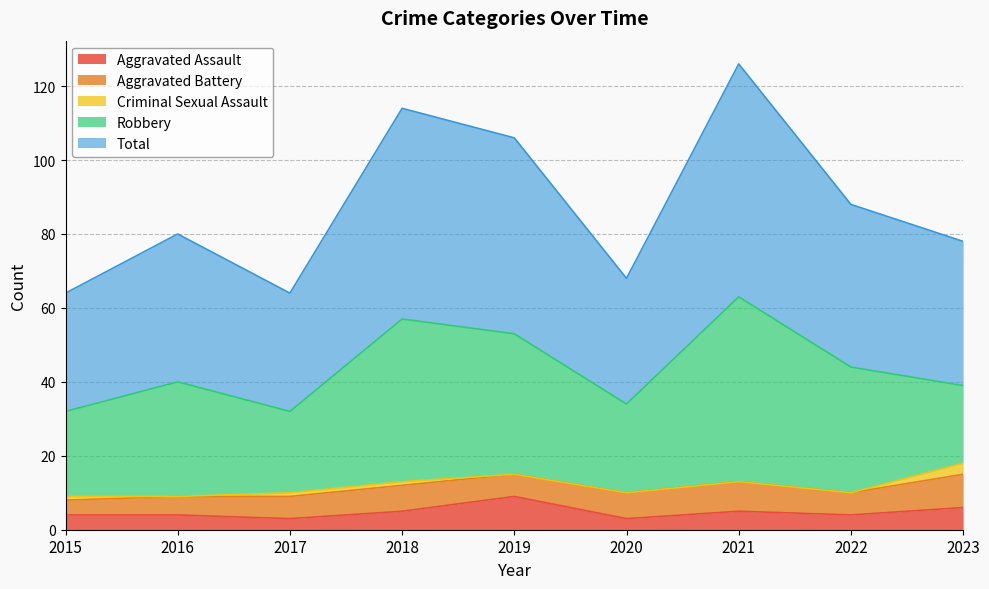

At which category is the sum across all series the highest?

2021